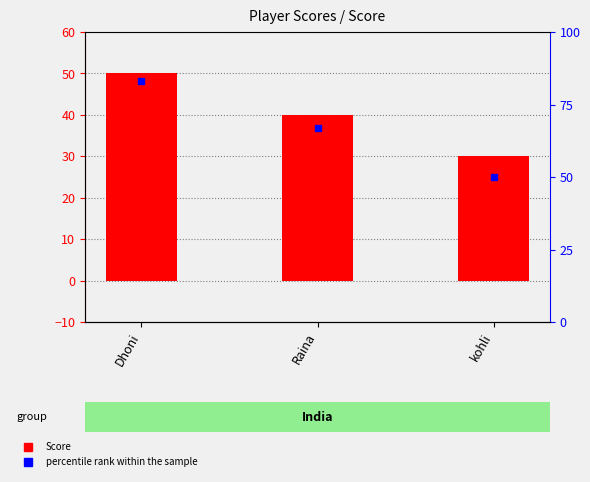

How many values in the percentile rank within the sample series exceed 67?

1